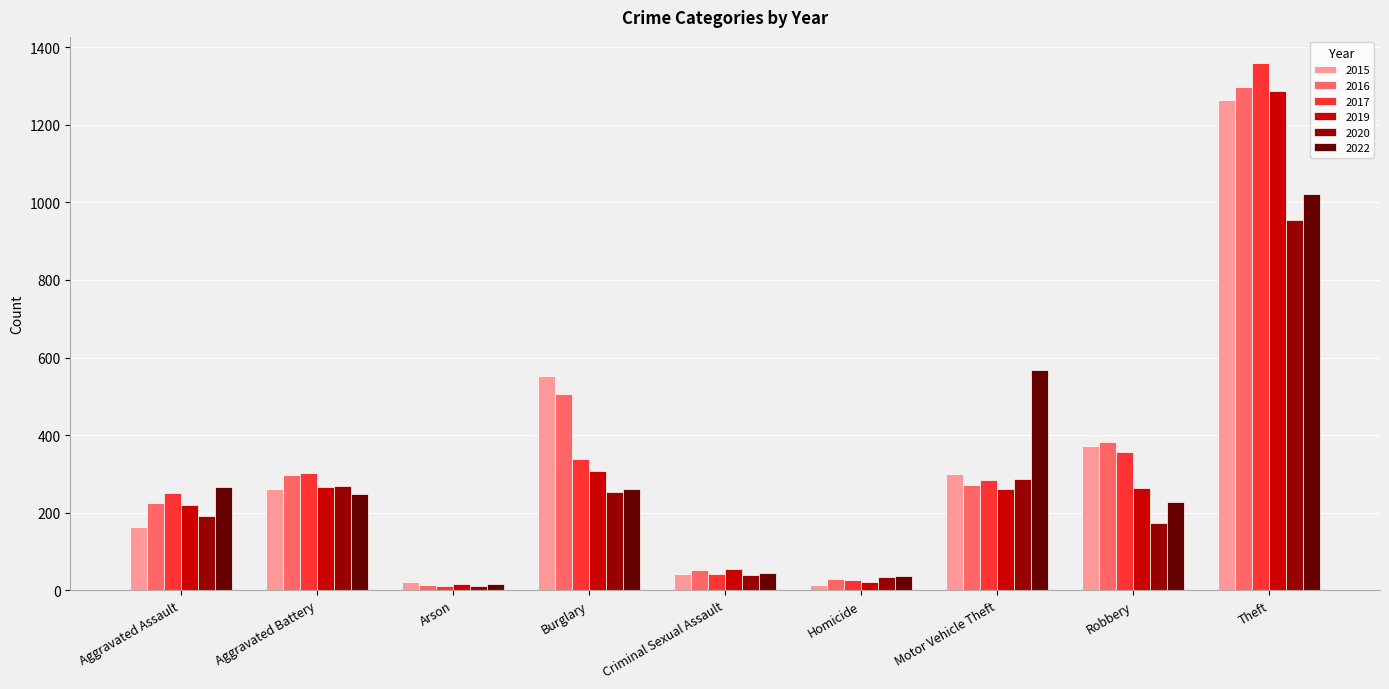

How many distinct data groups are displayed?

6